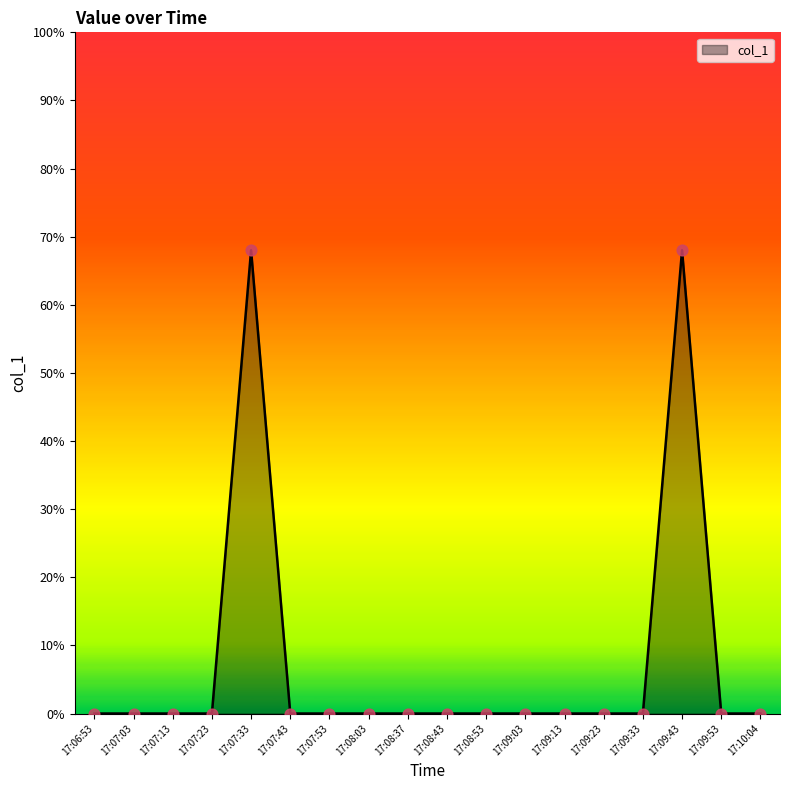

What is the change in value from 17:09:33 to 17:09:43?

+68